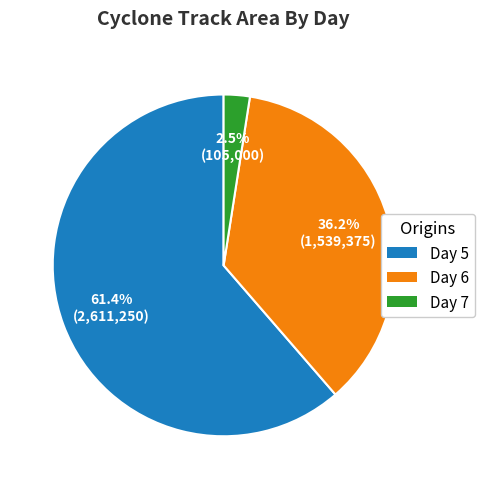

To the nearest percent, what is the average slice percentage?

33%